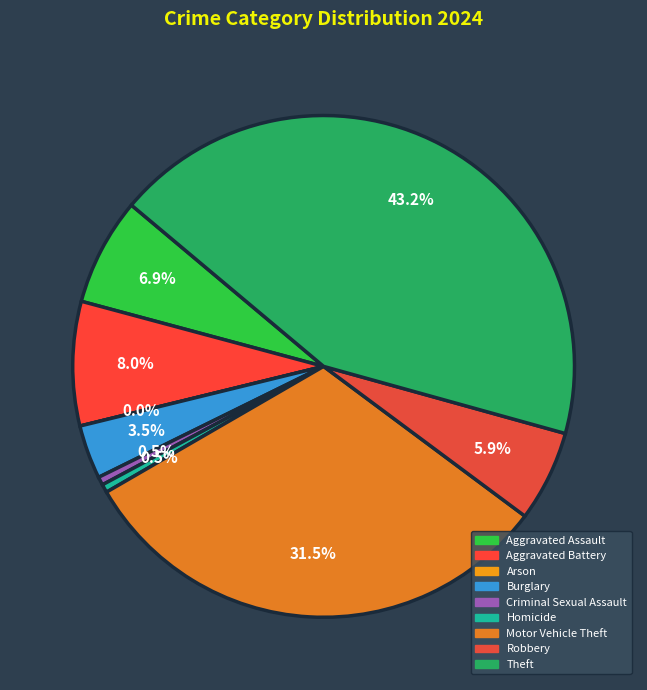

To the nearest percent, what is the difference between the largest and smallest slice percentages?

43%